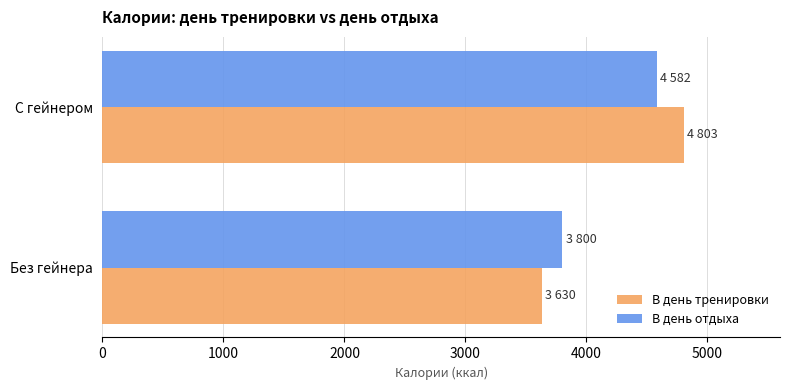

Is it true that В день отдыха equals 3800 at Без гейнера?

True